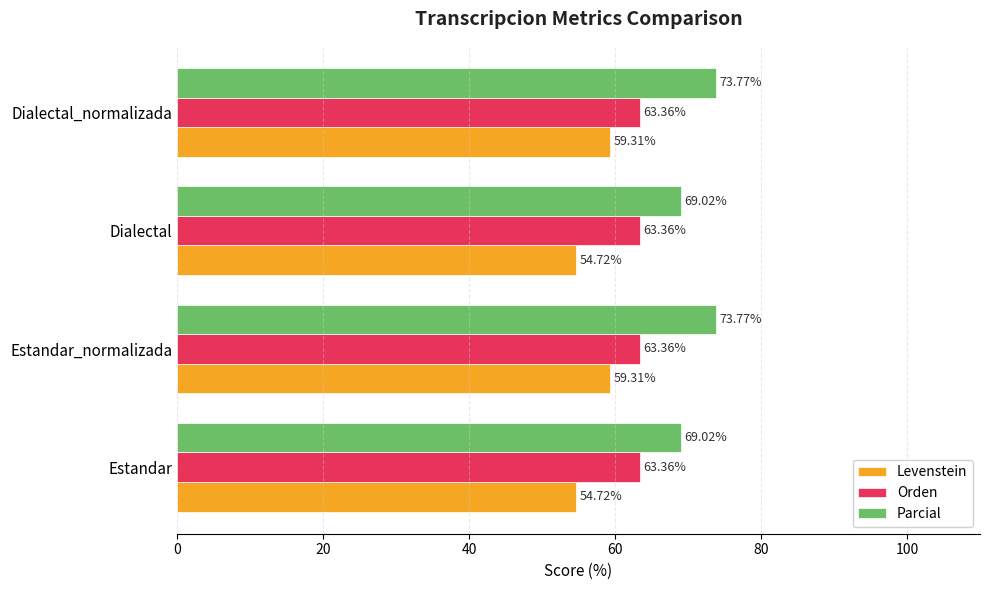

What is the maximum value for Parcial?

73.8